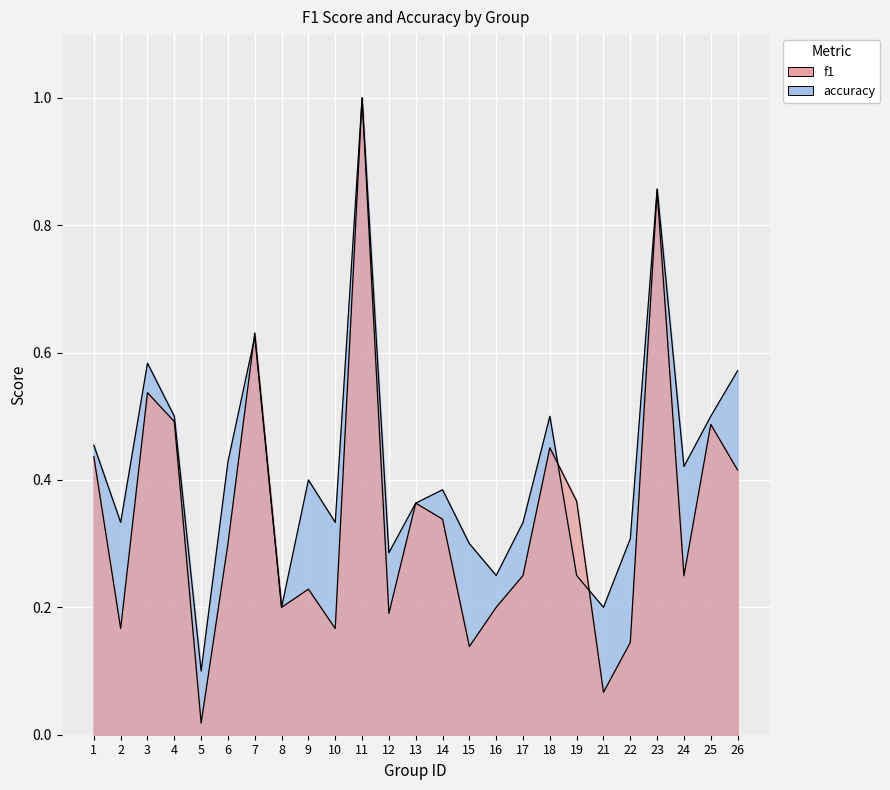

How many lines are shown in the chart?

2